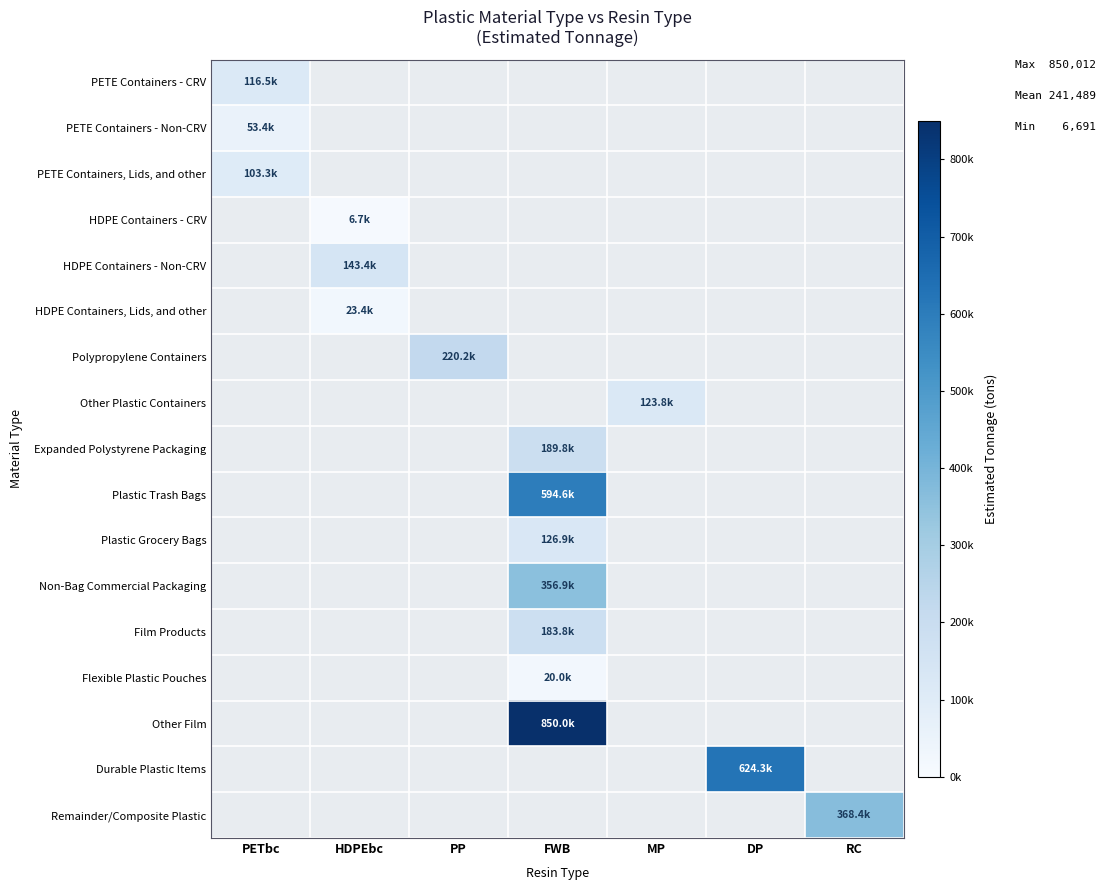

Between FWB and HDPEbc, which is larger?

FWB